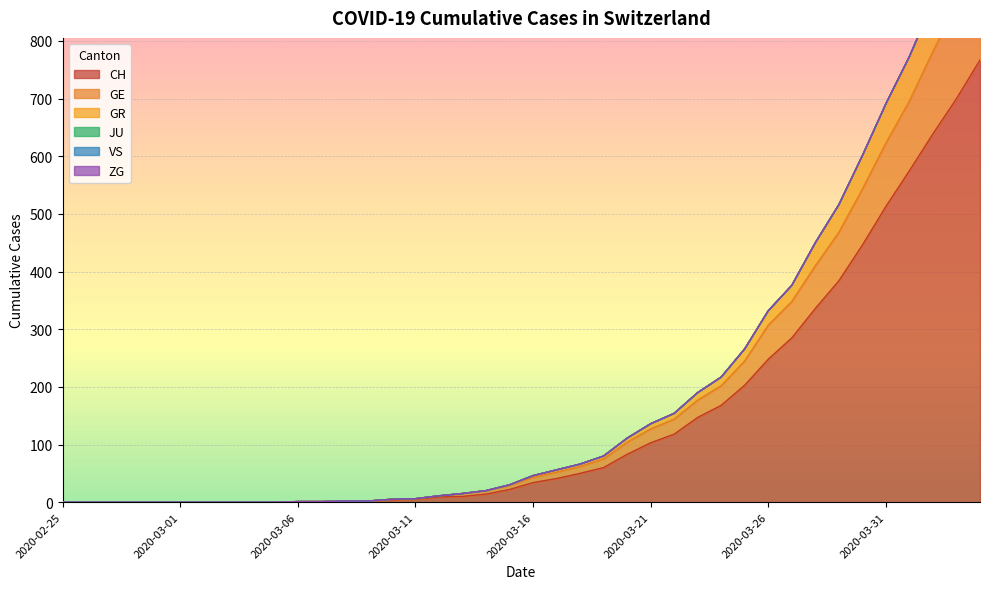

What is the spread (max minus min) of values at 2020-03-10?

1